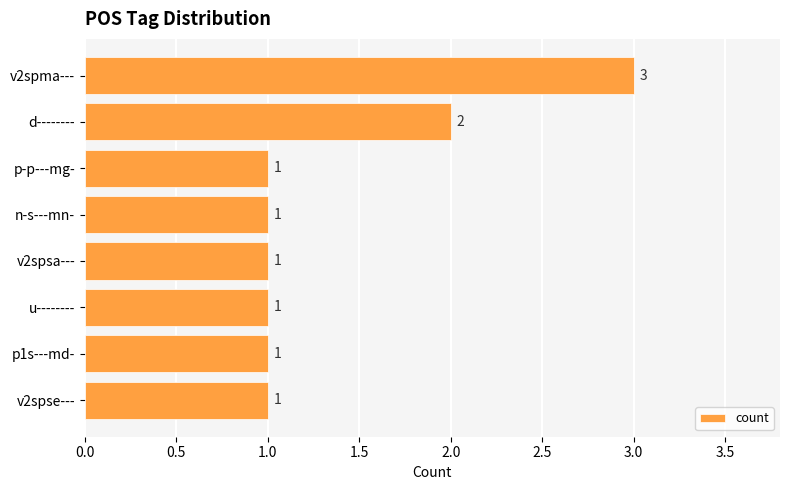

How many bars are there in total?

8